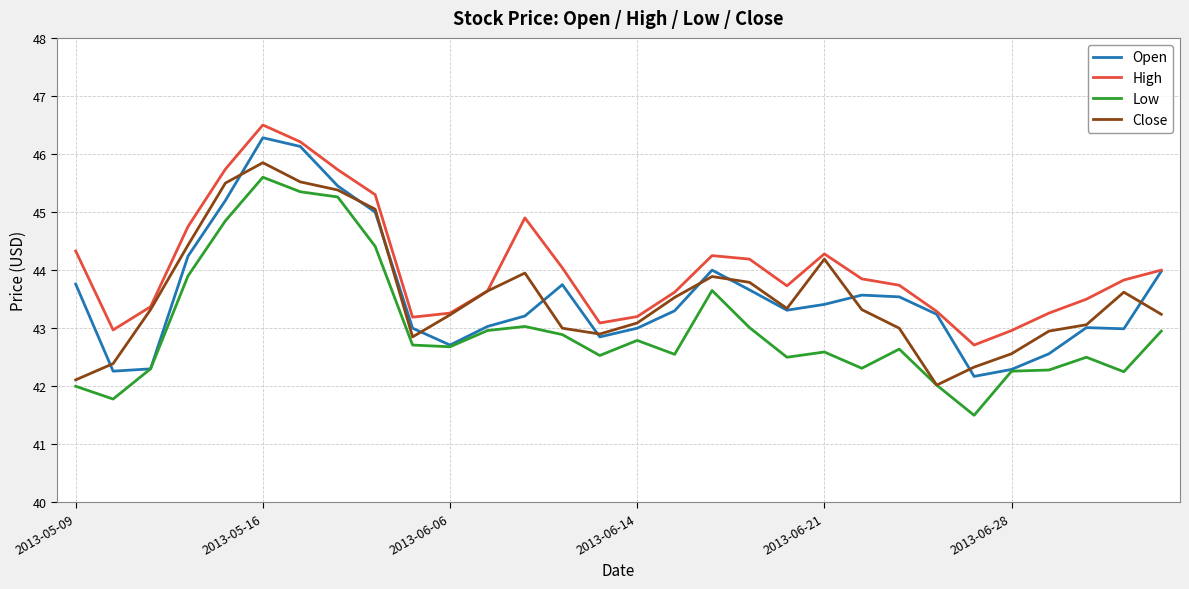

True or false: High and Low cross at least once.

False